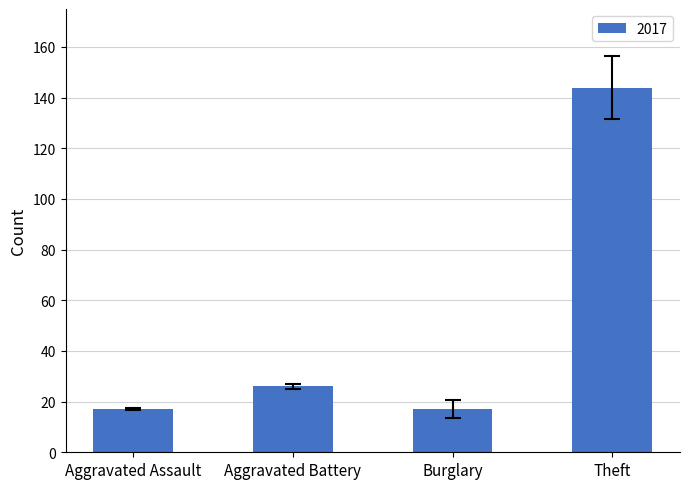

What is the sum of all values?

204